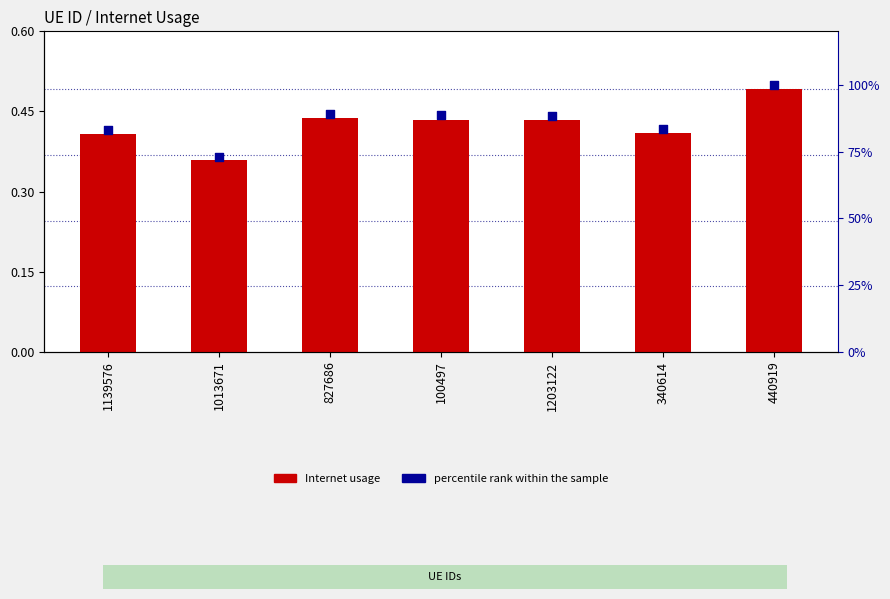

Which series contains the lowest Y value?

Internet usage